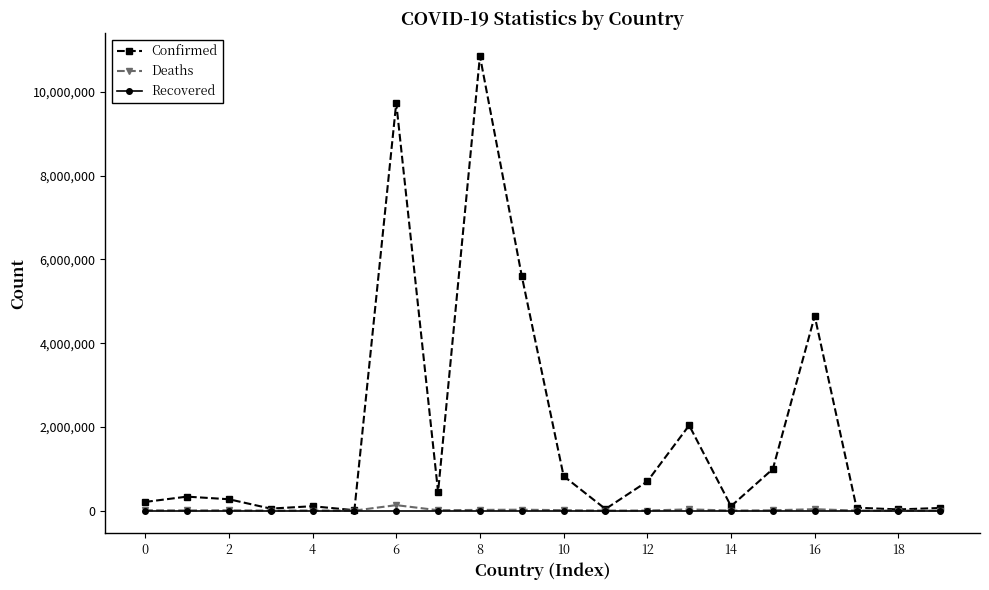

Which series has the largest range (max minus min)?

Confirmed